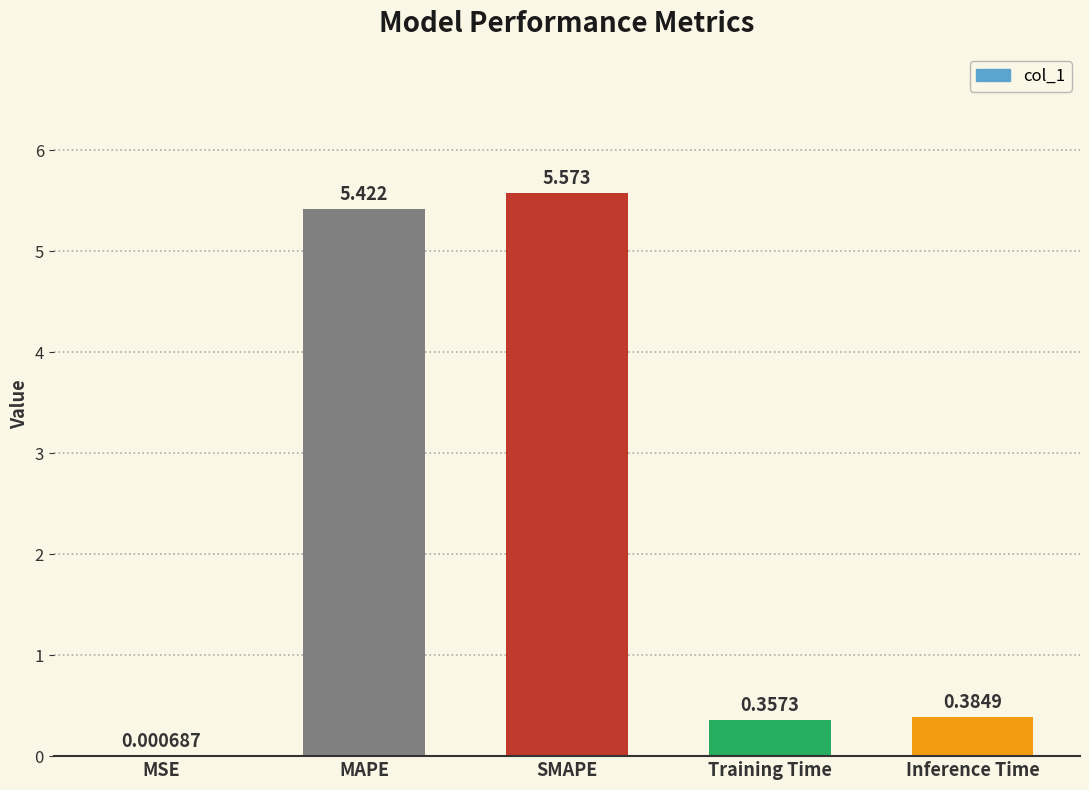

At which label is the value closest to 2?

Inference Time